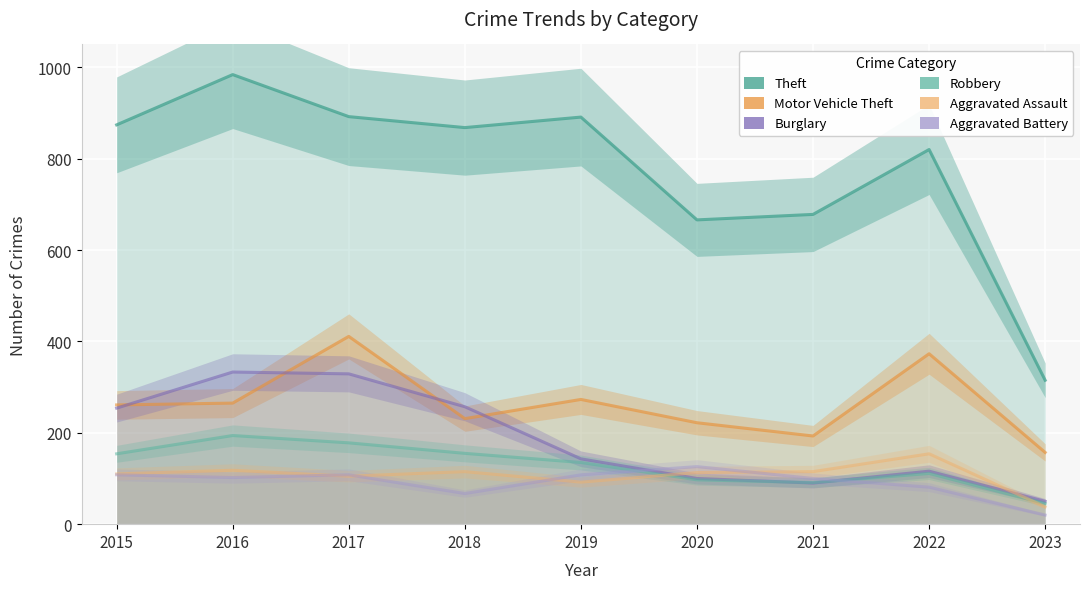

Reading right to left, extract all data points from this chart.

Theft: 315	820	678	666	891	868	892	984	874
Motor Vehicle Theft: 157	373	193	222	273	231	411	265	261
Burglary: 50	116	90	100	143	257	329	333	254
Robbery: 45	111	91	97	135	155	178	194	154
Aggravated Assault: 38	154	115	113	92	115	105	118	110
Aggravated Battery: 20	81	100	126	108	67	108	102	108